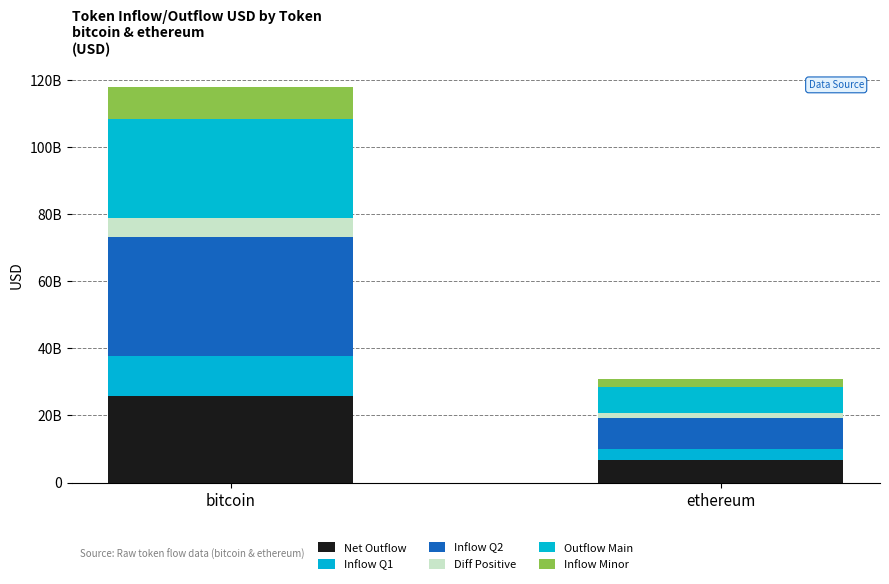

At which label does Net Outflow reach its minimum?

ethereum